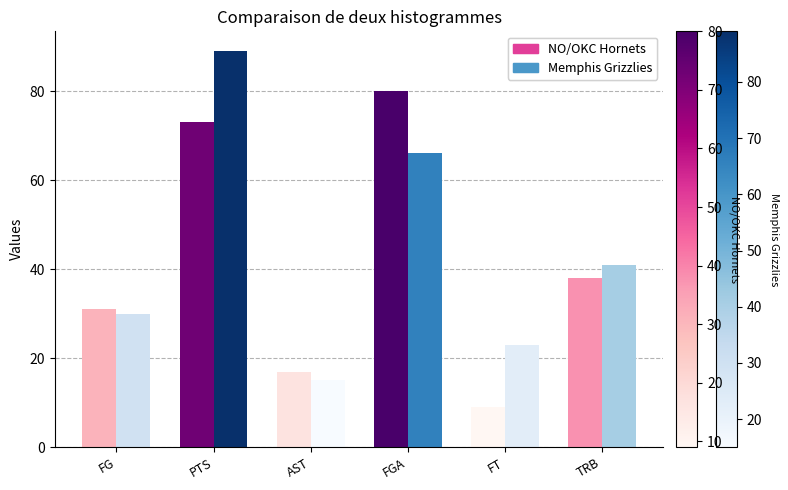

How many bars are there in each group?

2